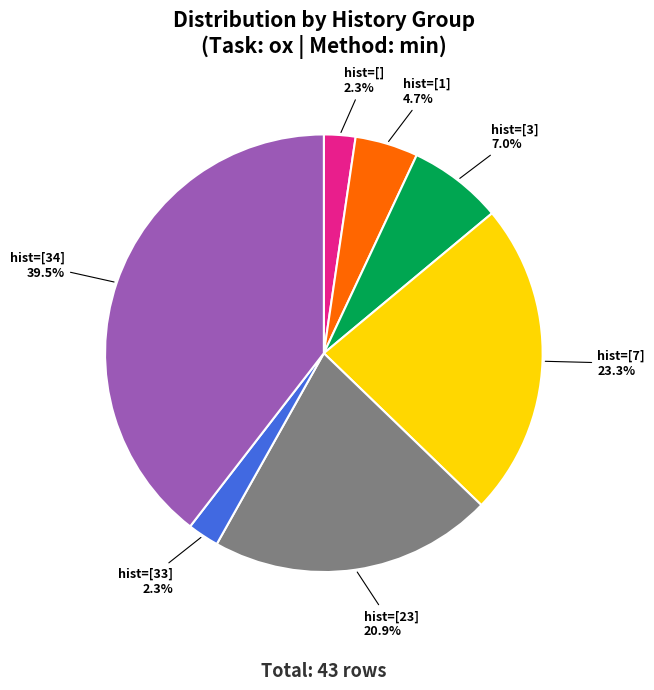

Is there any slice that represents more than half of the pie?

No